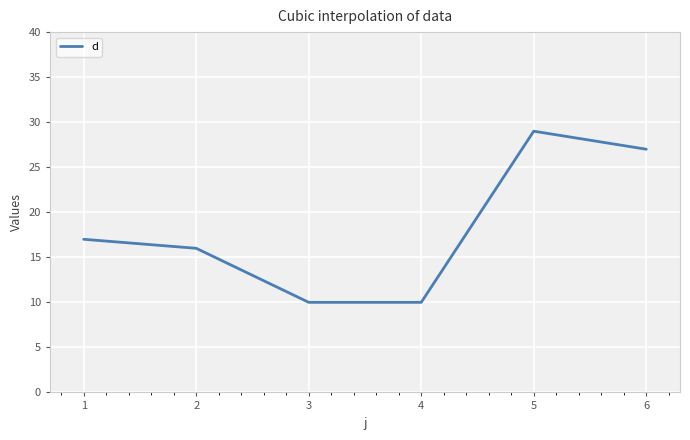

What is the maximum value shown in the chart?

29